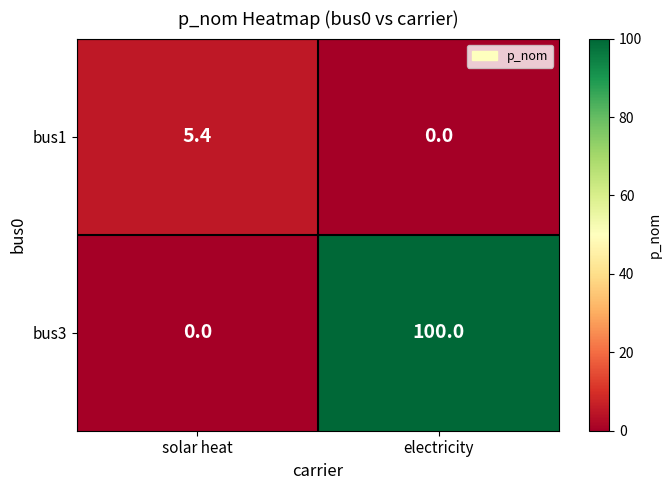

Which label corresponds to the largest value in the chart?

electricity